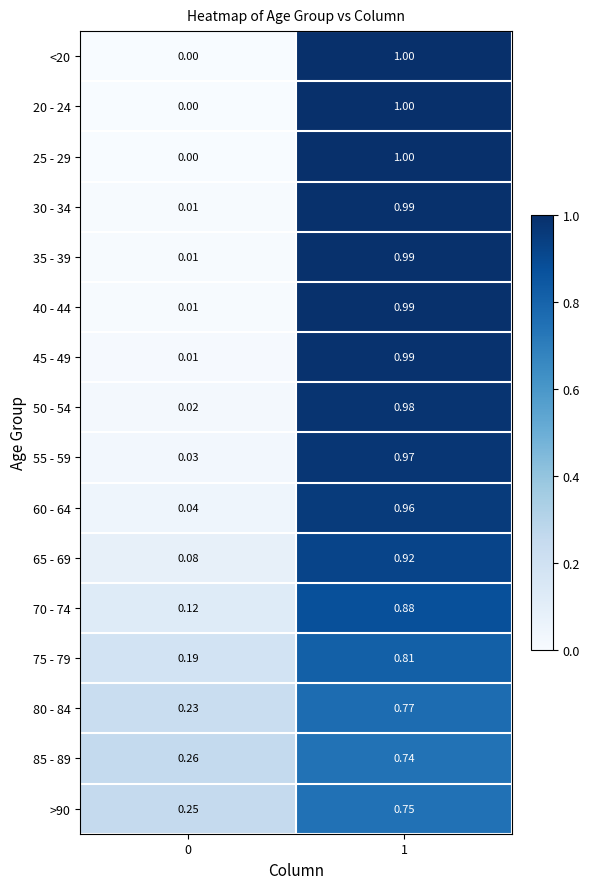

Is the value of 75 - 79 at 0 greater than the value of <20 at 0?

Yes